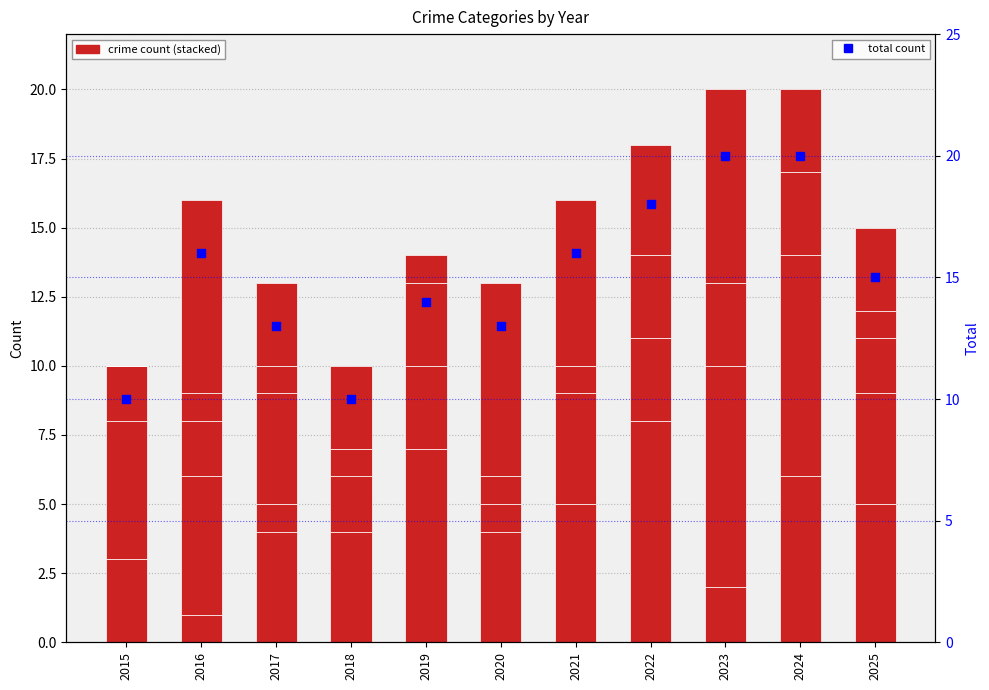

Which series contains the lowest Y value?

Homicide